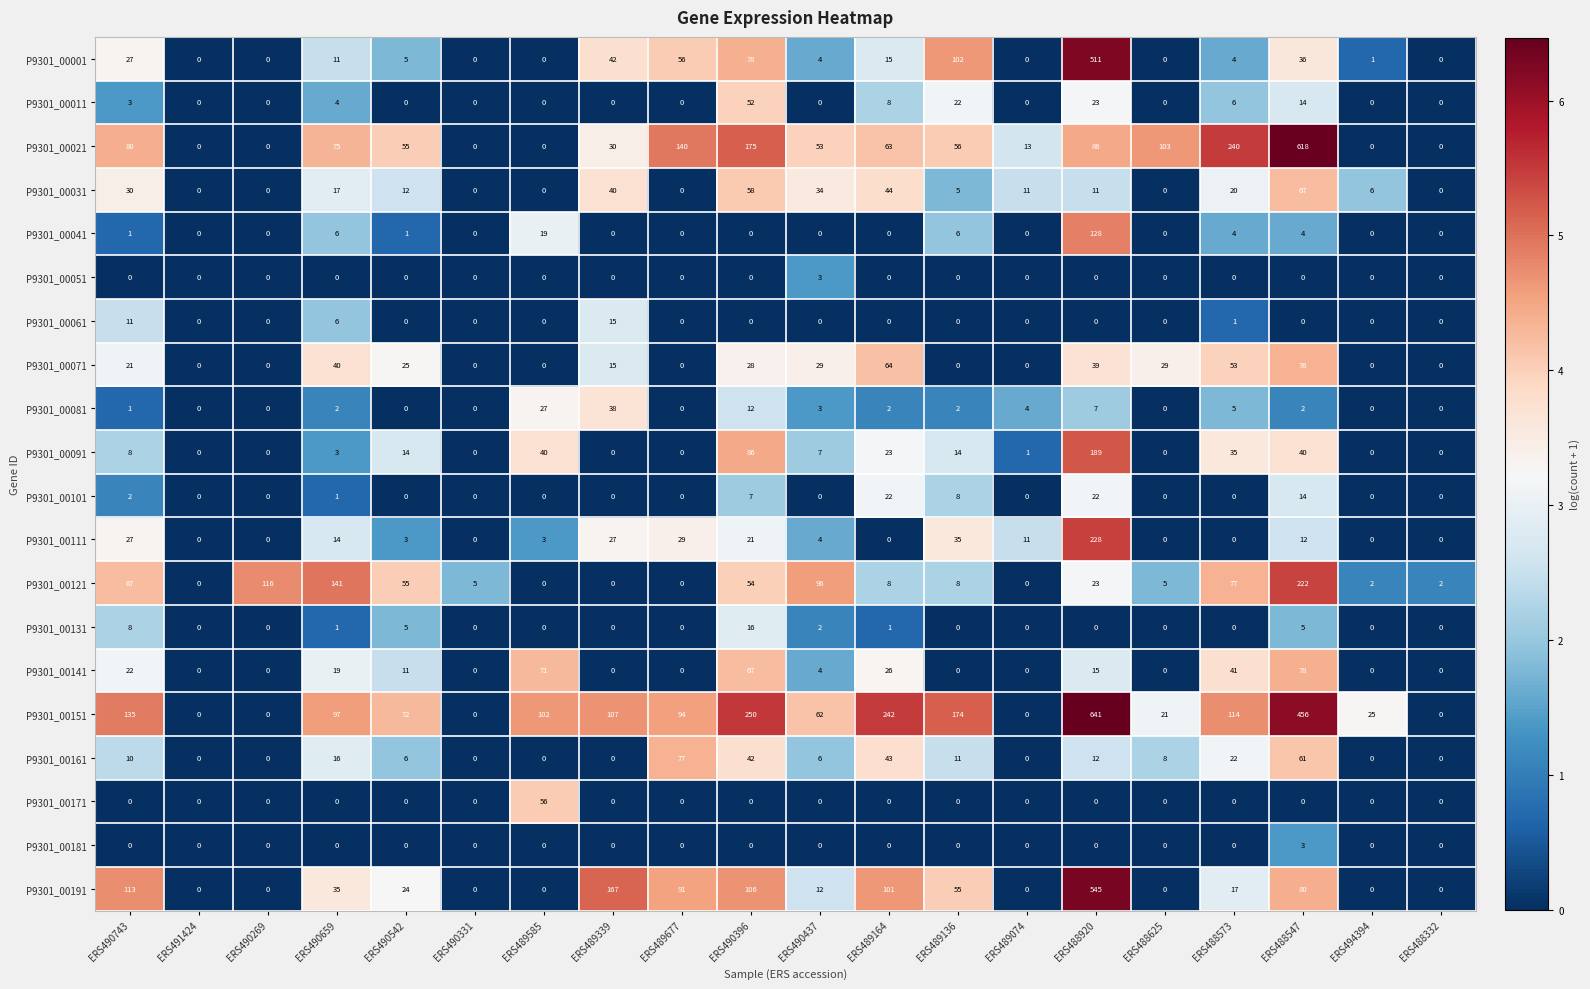

What is the difference between the maximum and second lowest values in the P9301_00131 series?

16